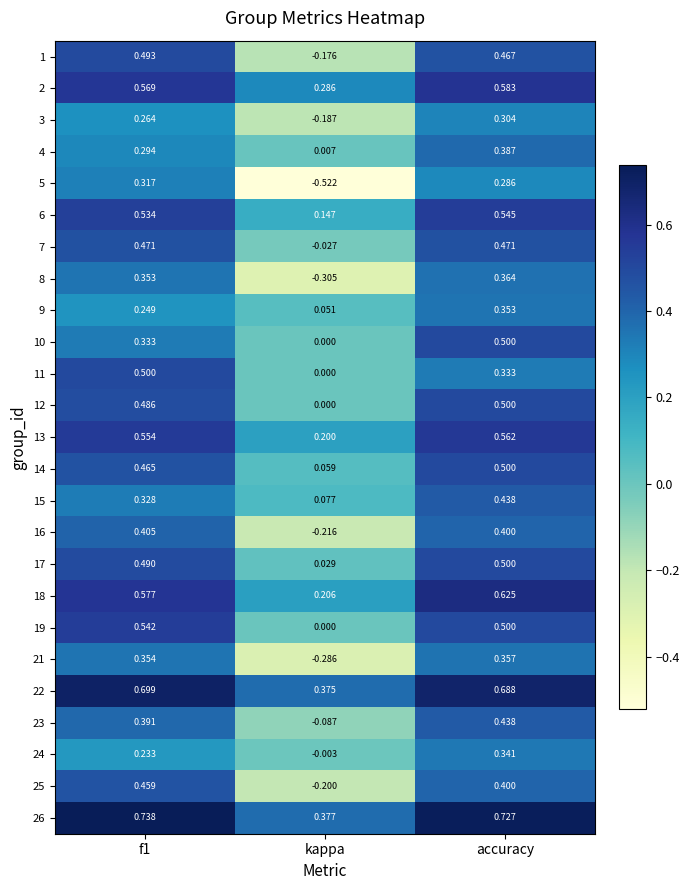

At which label does 3 reach its minimum?

kappa